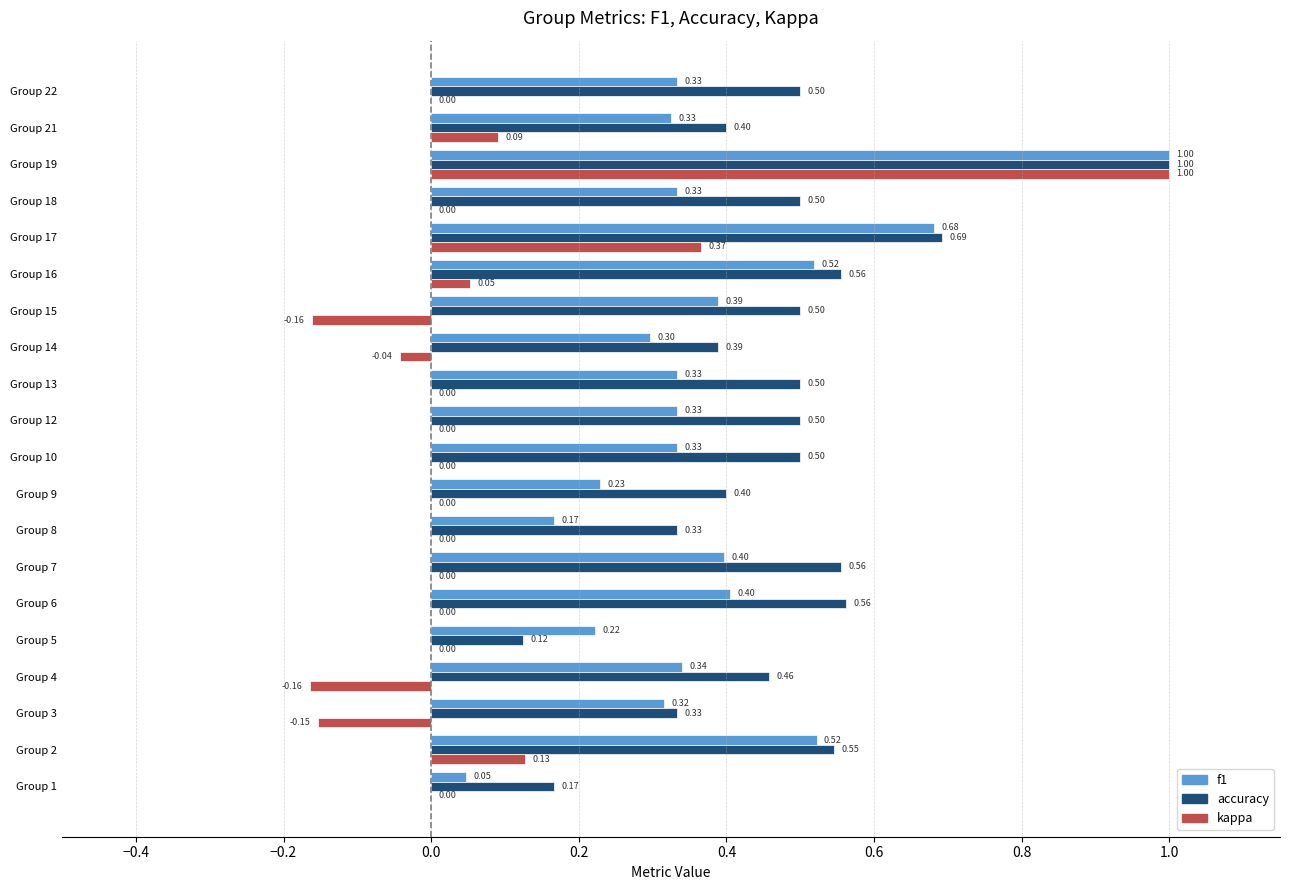

At which category is the sum across all series the highest?

Group 19